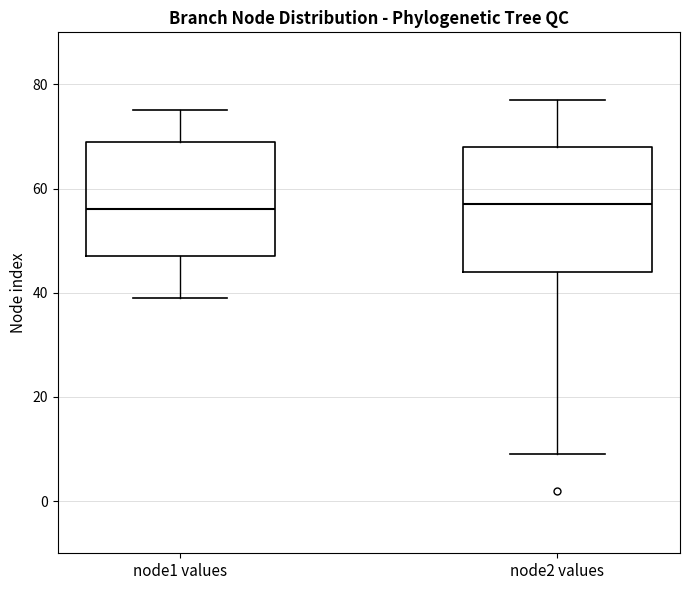

Comparing the boxes themselves (not the whiskers), which one is the tallest?

node2 values